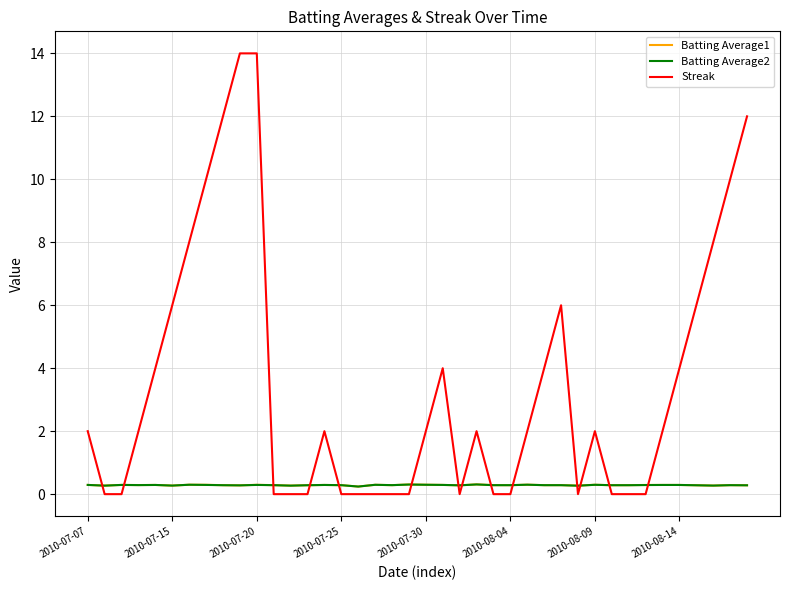

What is the average value of the Batting Average1 series?

0.3